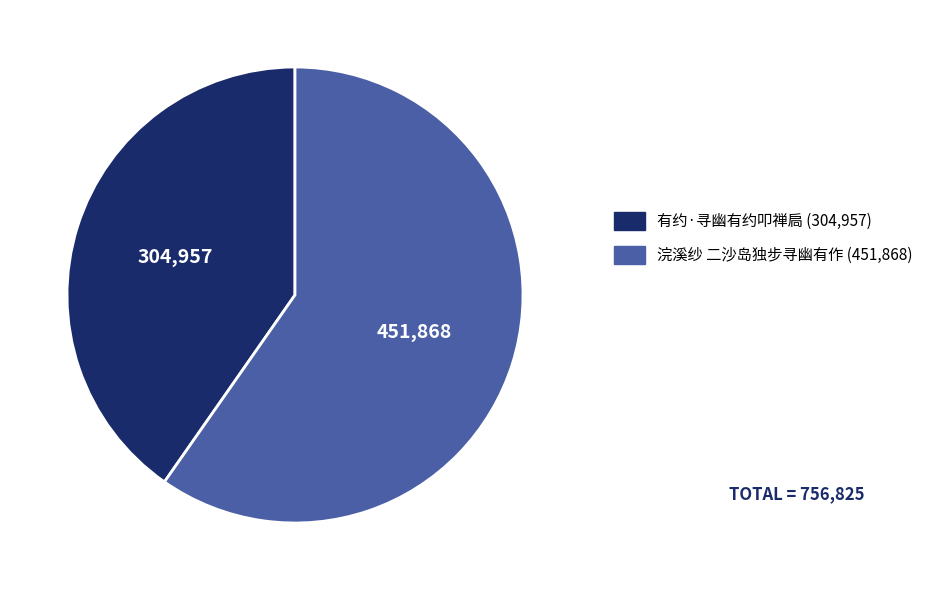

Count the number of slices in the pie.

2